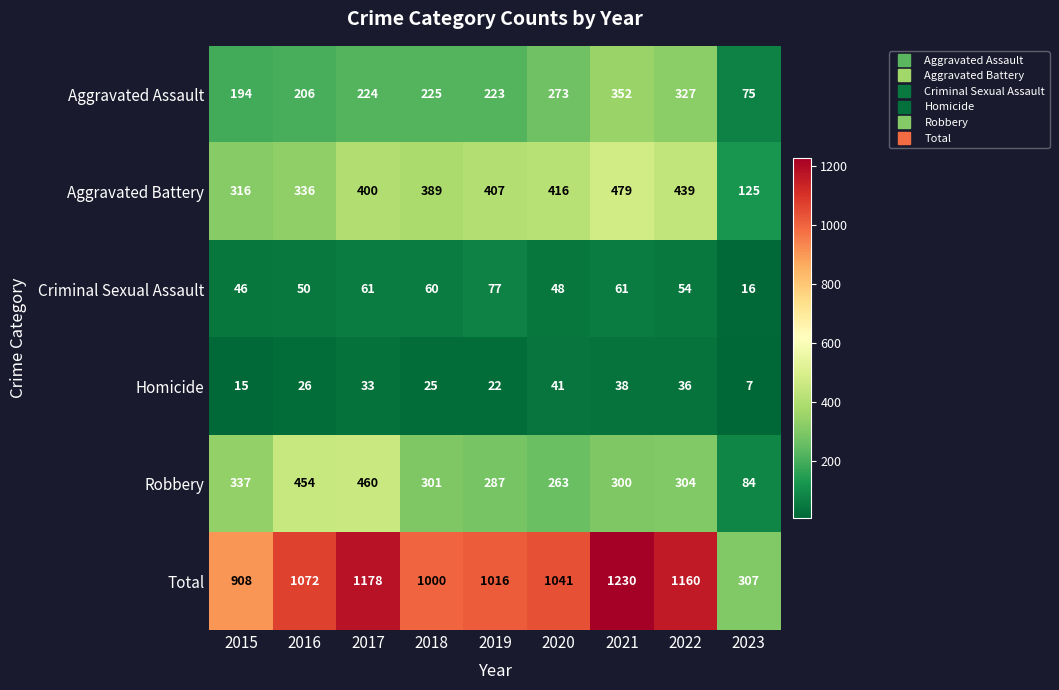

Rank the series at 2021 from highest to lowest value.

Total, Aggravated Battery, Aggravated Assault, Robbery, Criminal Sexual Assault, Homicide